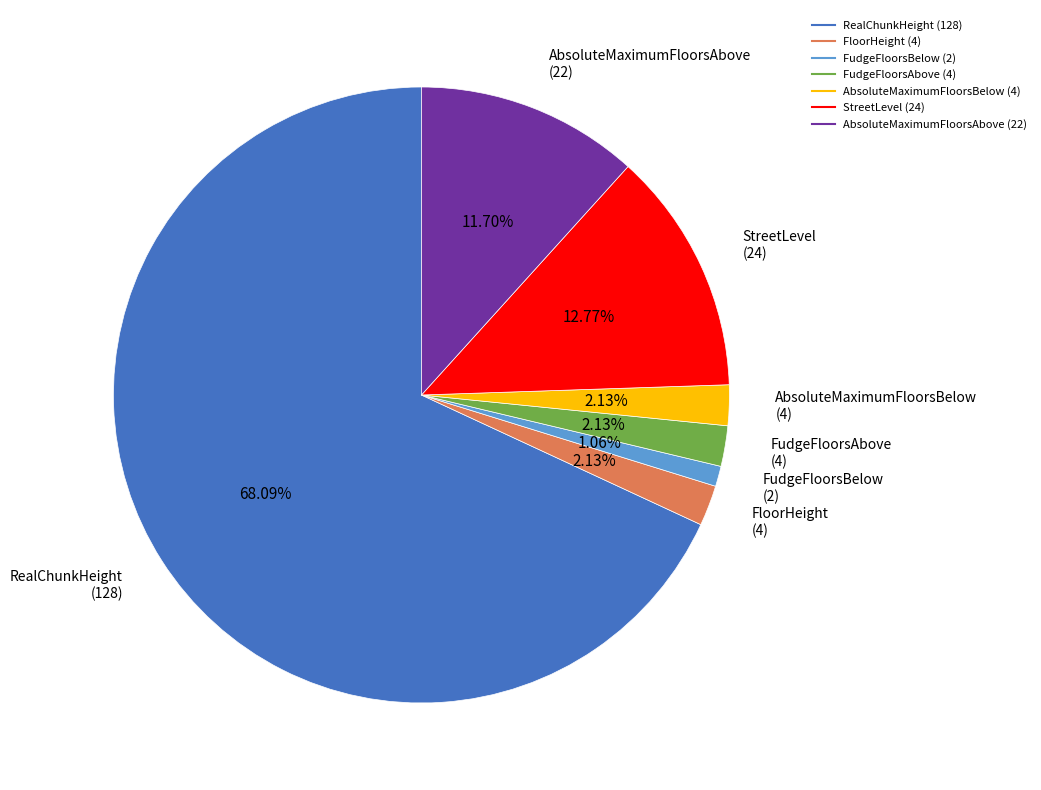

To the nearest percent, what is the difference between the AbsoluteMaximumFloorsBelow and FudgeFloorsBelow slice percentages?

1%